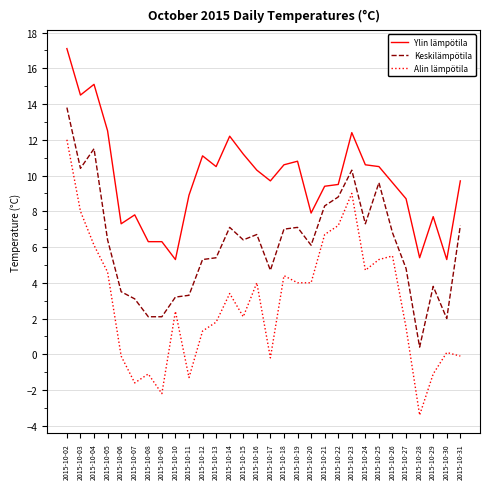

At how many categories does at least one series exceed 0?

30